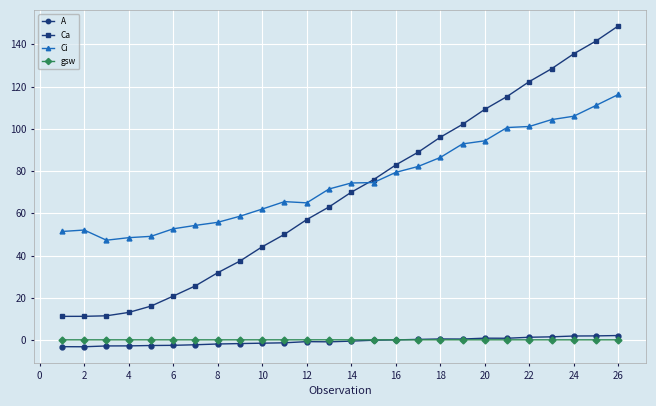

What is the value of the Ca point at the 5th from the left?

16.1